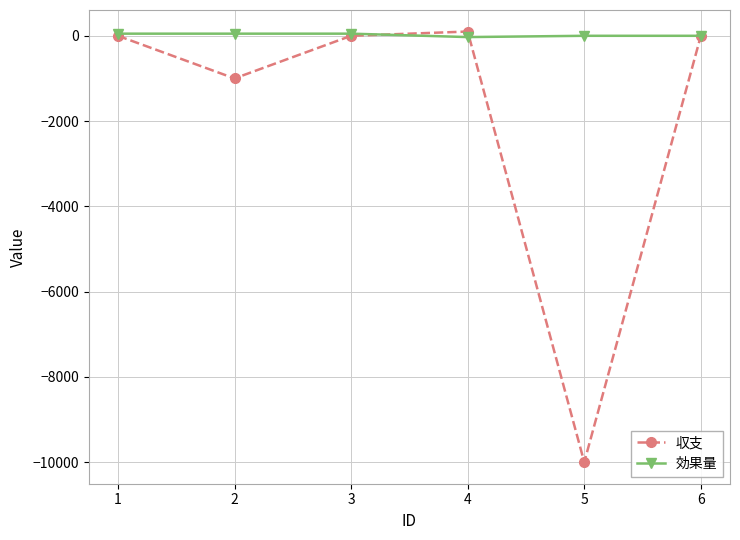

Which series has the largest total across all categories?

効果量